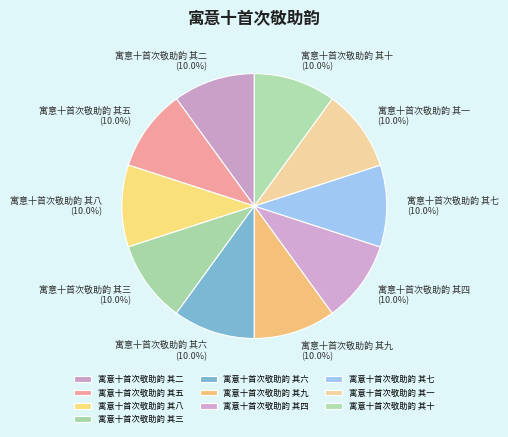

To the nearest percent, what portion does 寓意十首次敬助韵 其七 represent?

10%